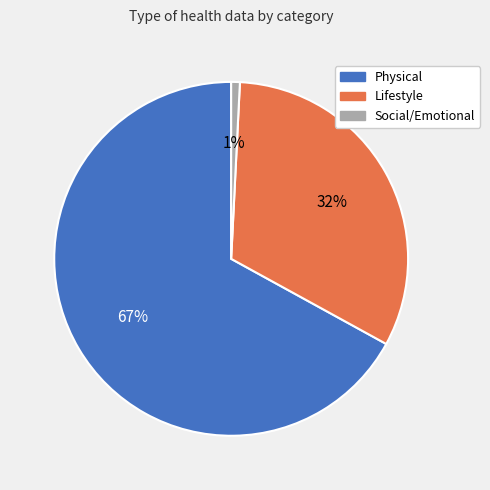

To the nearest percent, what is the average slice percentage?

33%